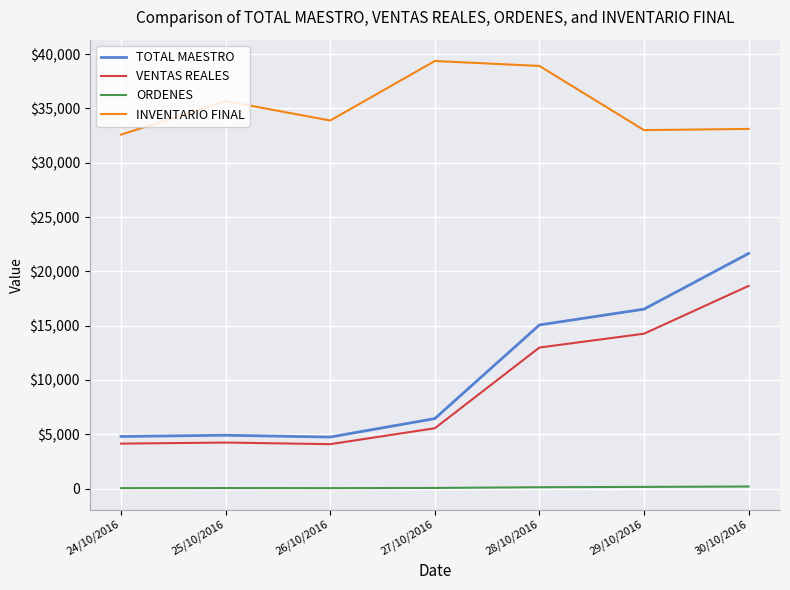

The value of INVENTARIO FINAL at 24/10/2016 is 32591.9. True or false?

True